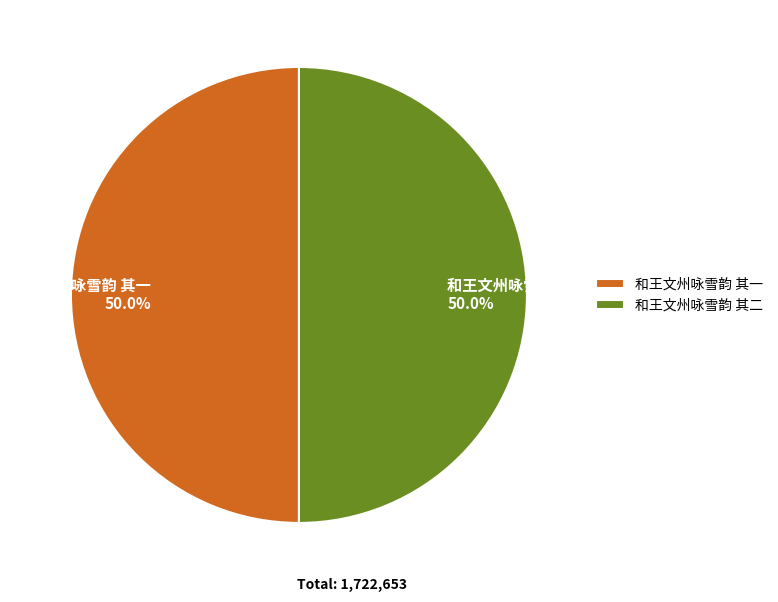

What percentage is NOT represented by 和王文州咏雪韵 其一 50.0%?

50.0%